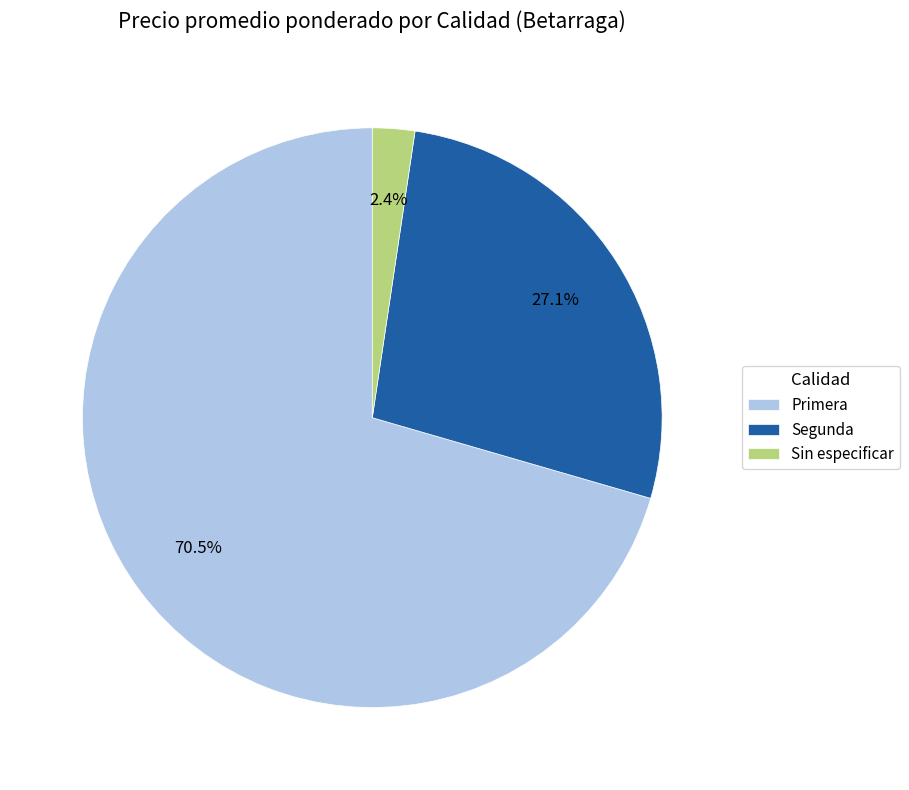

Does any single category account for the majority?

Yes